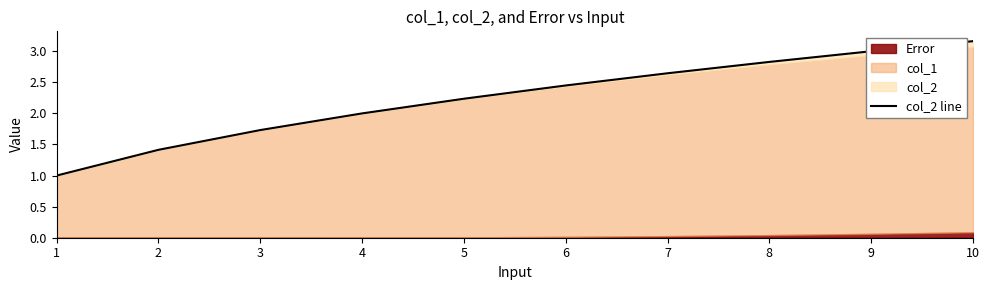

Reading right to left, transcribe all the data shown in this chart.

10=3.2	9=3.0	8=2.8	7=2.6	6=2.4	5=2.2	4=2.0	3=1.7	2=1.4	1=1.0